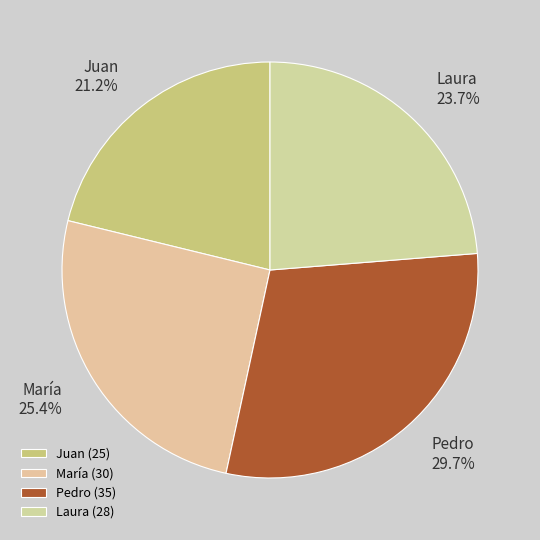

Approximately how many times larger is the value at María compared to Pedro?

0.9